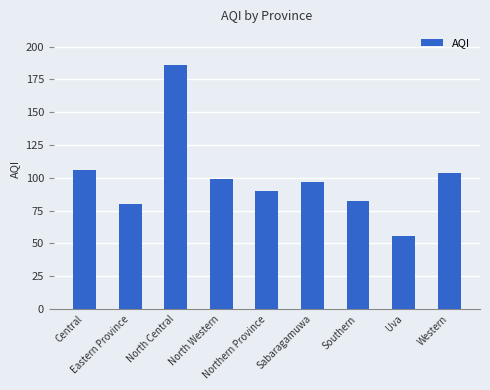

List the labels in order of value, smallest first.

Uva, Eastern Province, Southern, Northern Province, Sabaragamuwa, North Western, Western, Central, North Central